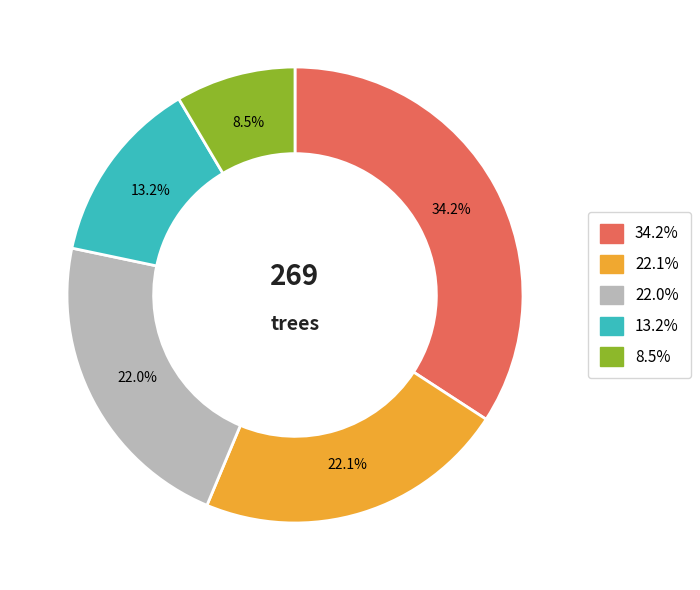

Does any single category account for the majority?

No